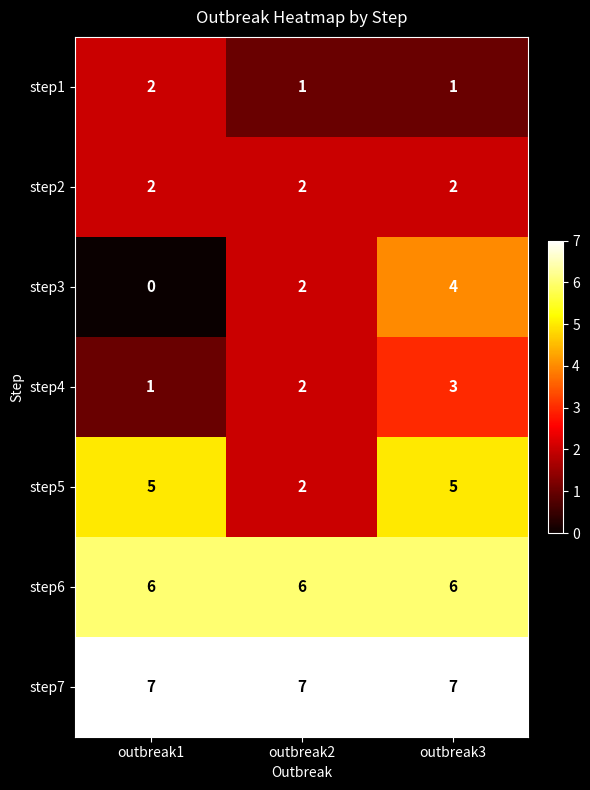

Reading right to left, extract all data points from this chart.

step1: 1	1	2
step2: 2	2	2
step3: 4	2	0
step4: 3	2	1
step5: 5	2	5
step6: 6	6	6
step7: 7	7	7